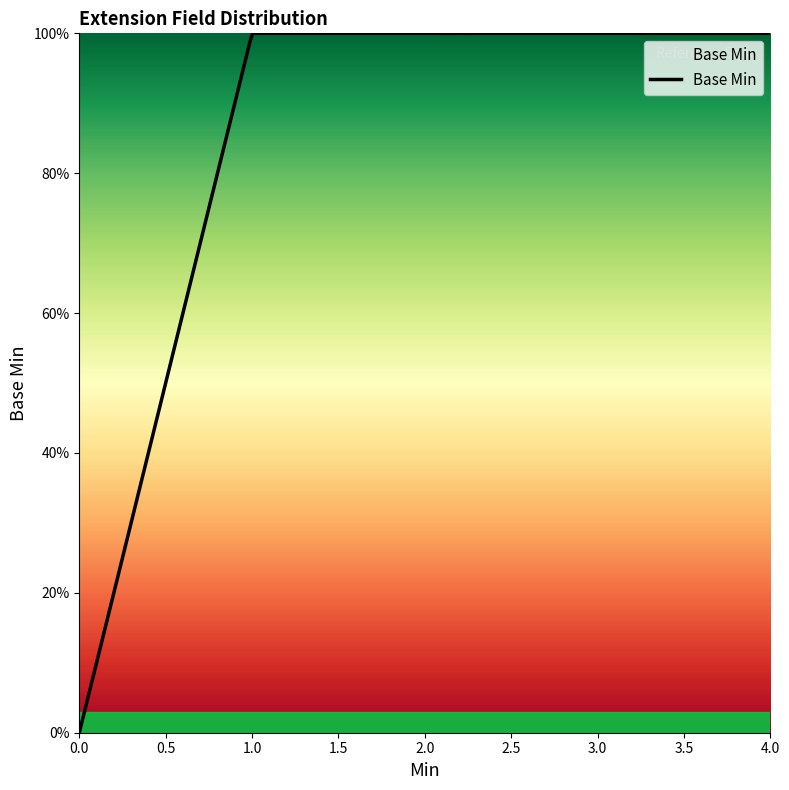

Does the chart display data point markers on the line(s)?

No